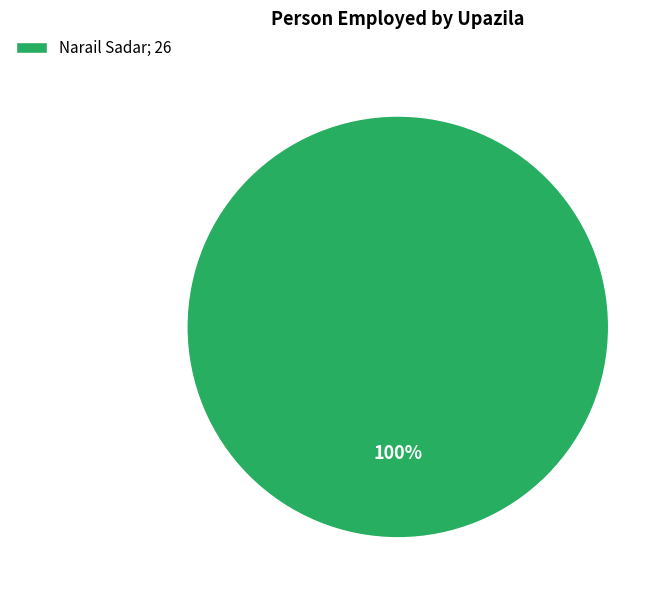

How many slices are in this pie chart?

1